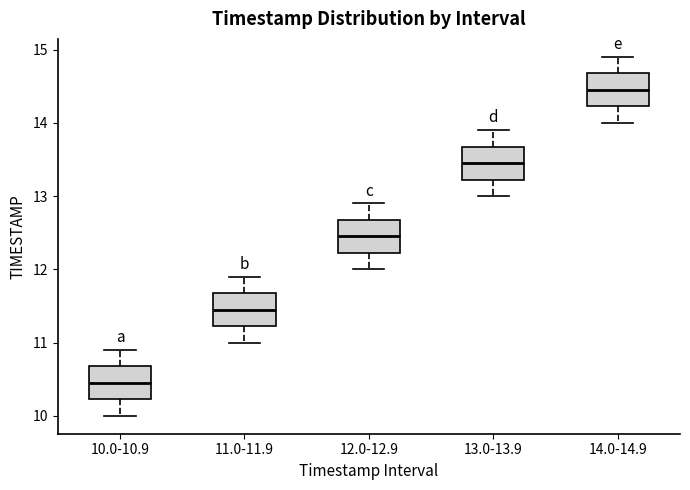

Reading left to right, transcribe this box plot: for each box, give where its median line is, the range the box spans, and where its two whiskers end, as read against the y-axis. The values are not printed on the chart, so give them approximately, as read against the axis.

10.0-10.9: median 10.5, box 10.2 to 10.7, whiskers 10.0 to 10.9
11.0-11.9: median 11.5, box 11.2 to 11.7, whiskers 11.0 to 11.9
12.0-12.9: median 12.5, box 12.2 to 12.7, whiskers 12.0 to 12.9
13.0-13.9: median 13.5, box 13.2 to 13.7, whiskers 13.0 to 13.9
14.0-14.9: median 14.5, box 14.2 to 14.7, whiskers 14.0 to 14.9